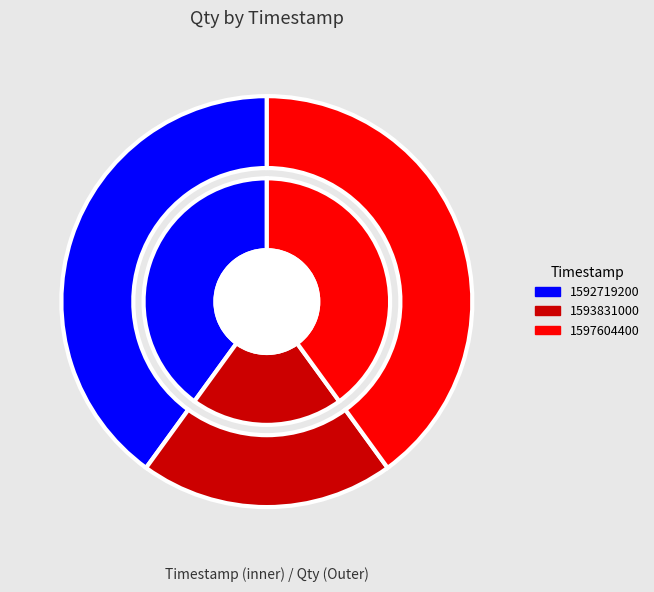

How many segments does this pie chart have?

3